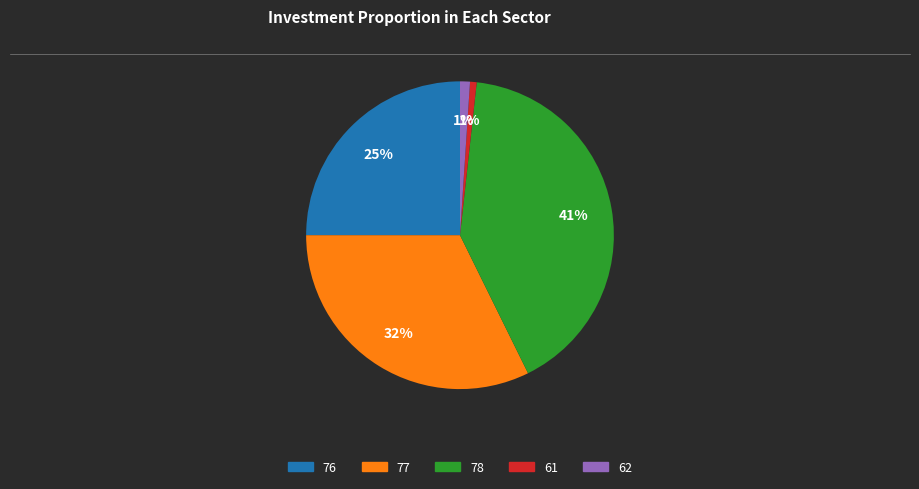

To the nearest percent, what portion does 77 represent?

32%